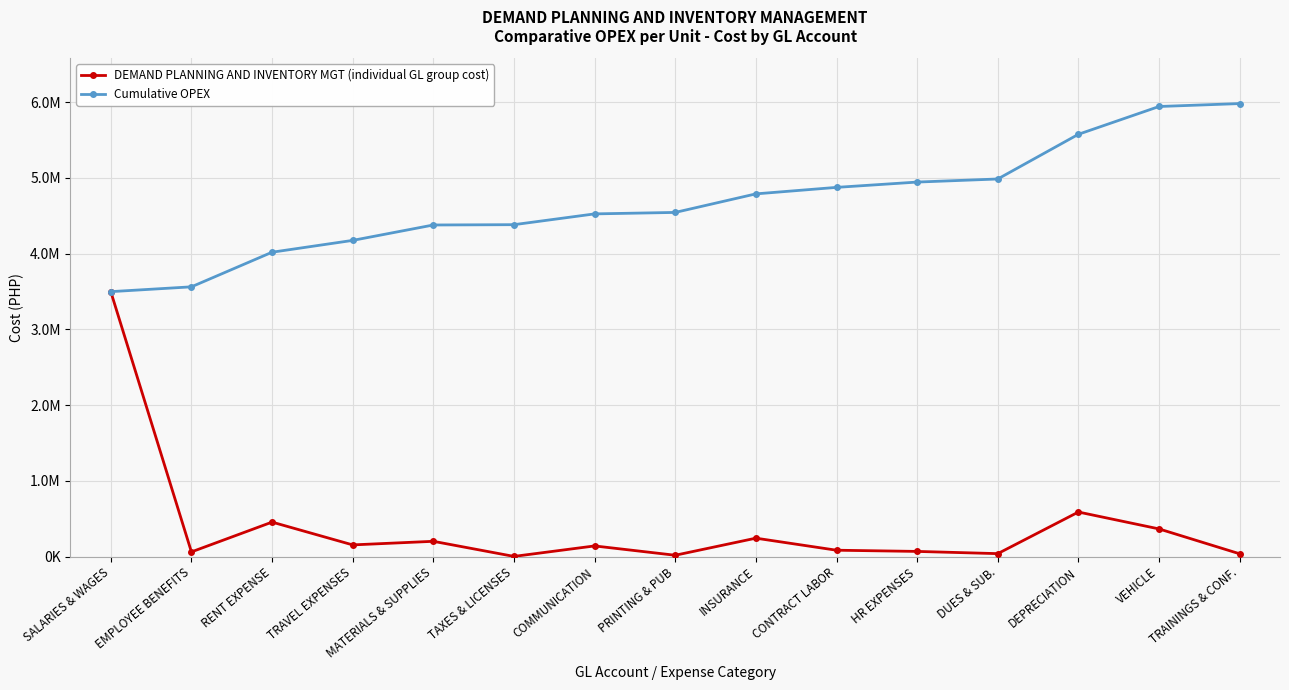

Which category has the highest value across all series?

TRAININGS & CONF.